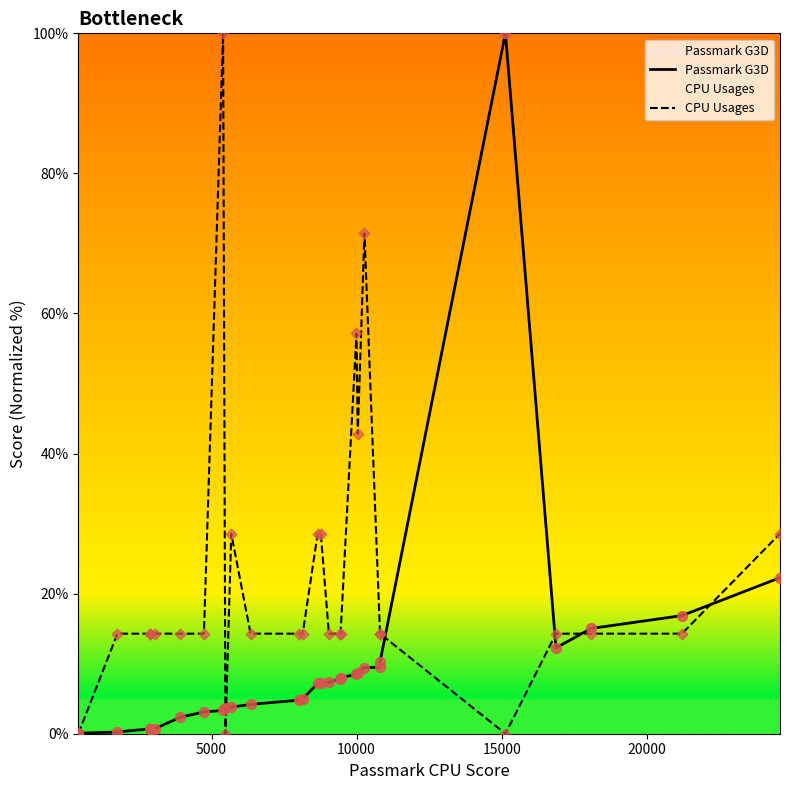

Rank the series by their average value, from lowest to highest.

Passmark G3D, CPU Usages